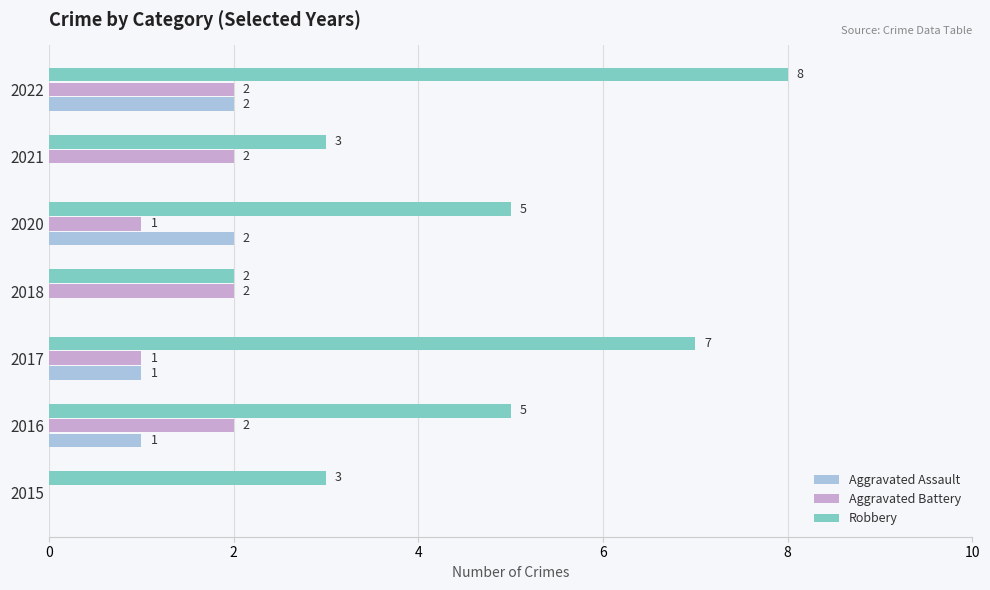

What is the greatest value displayed?

8